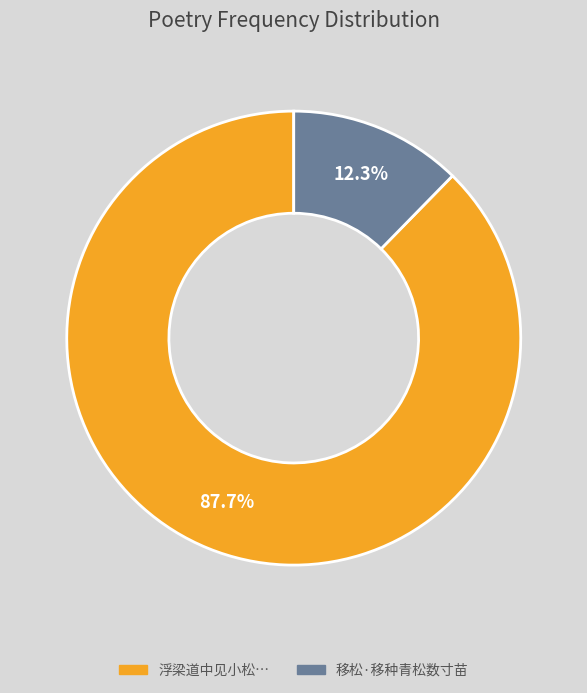

To the nearest percent, what is the difference between the largest and smallest slice percentages?

75%